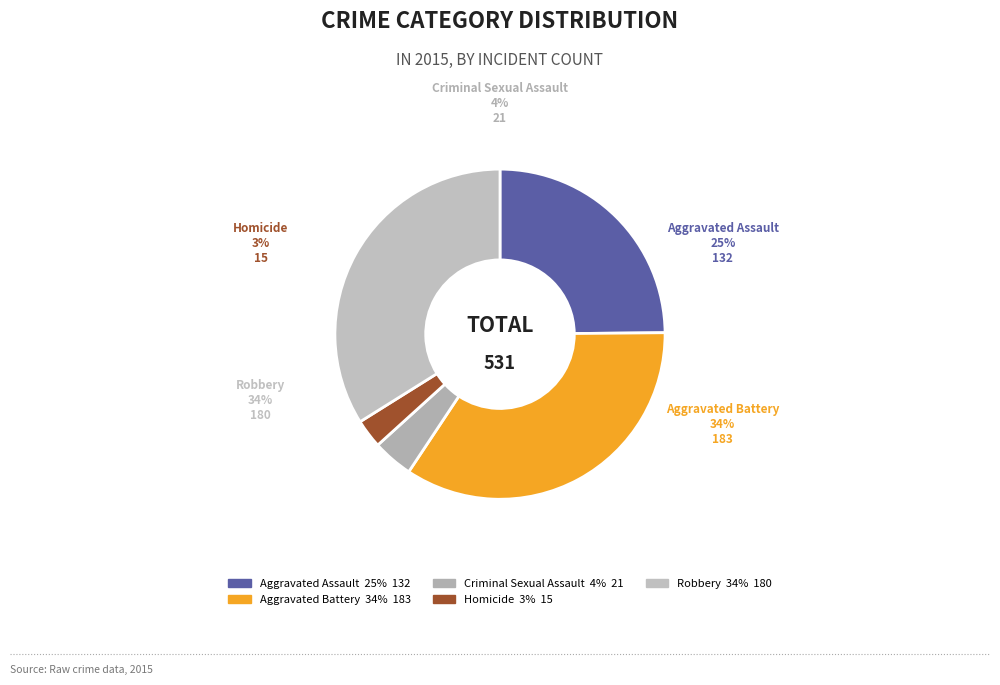

Does Robbery represent more than half of the total?

No